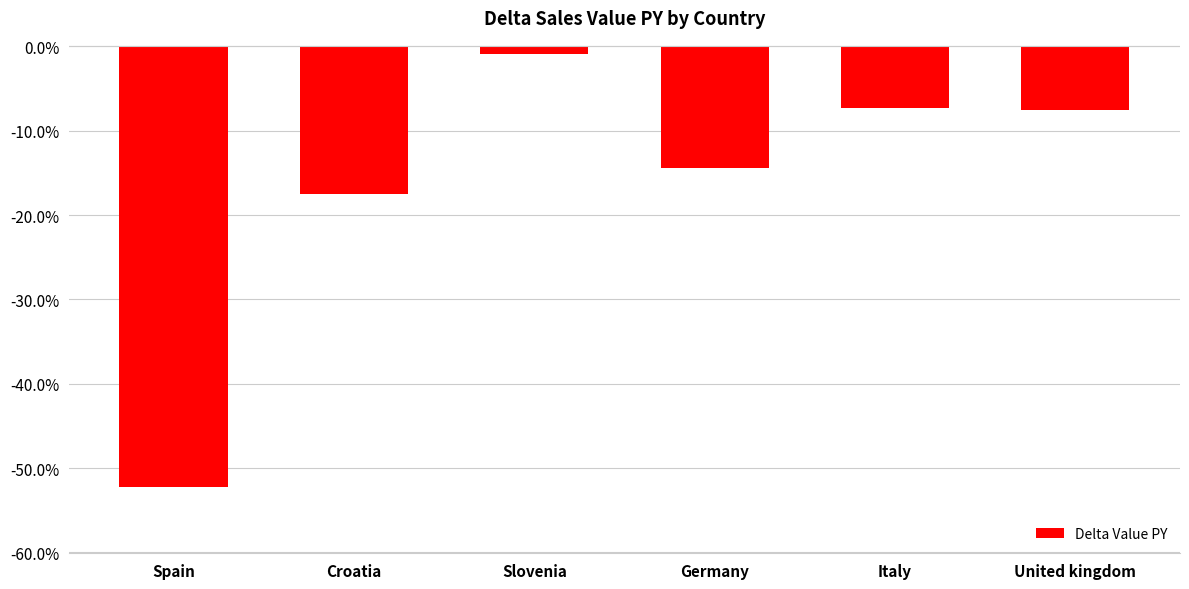

List the labels in order of value, largest first.

Slovenia, Italy, United kingdom, Germany, Croatia, Spain